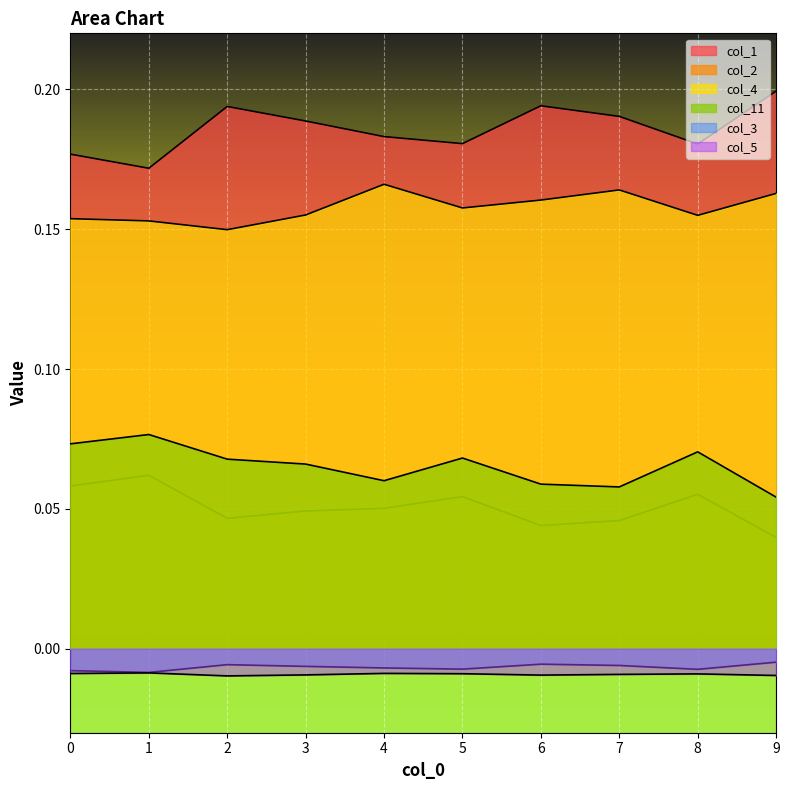

At which label does col_2 reach its minimum?

9